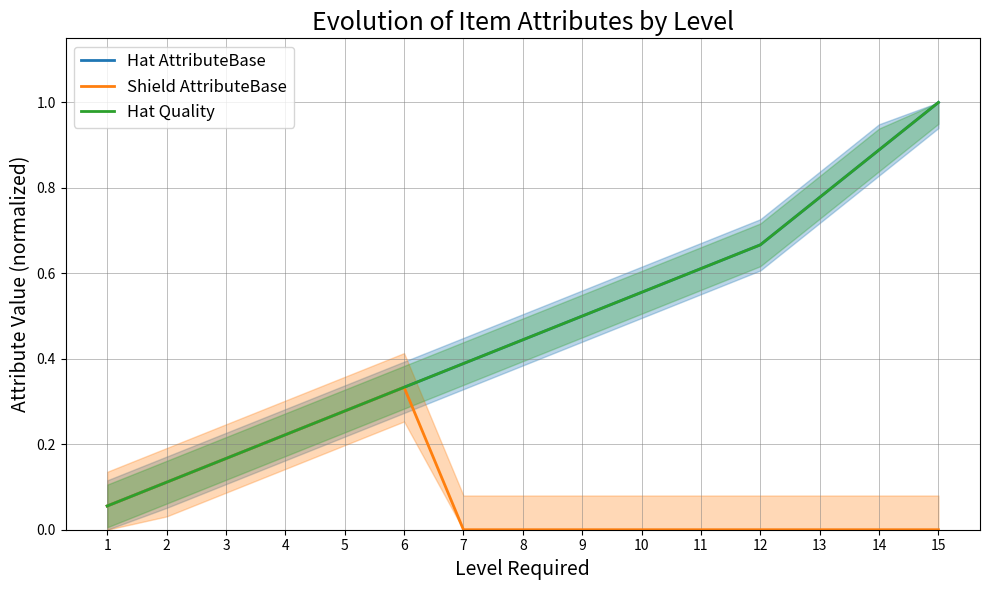

Reading left to right, extract all data points from this chart.

Hat AttributeBase: 0.1	0.1	0.2	0.2	0.3	0.3	0.4	0.4	0.5	0.6	0.6	0.7	0.8	0.9	1.0
Shield AttributeBase: 0.1	0.1	0.2	0.2	0.3	0.3	0.0	0.0	0.0	0.0	0.0	0.0	0.0	0.0	0.0
Hat Quality: 0.1	0.1	0.2	0.2	0.3	0.3	0.4	0.4	0.5	0.6	0.6	0.7	0.8	0.9	1.0